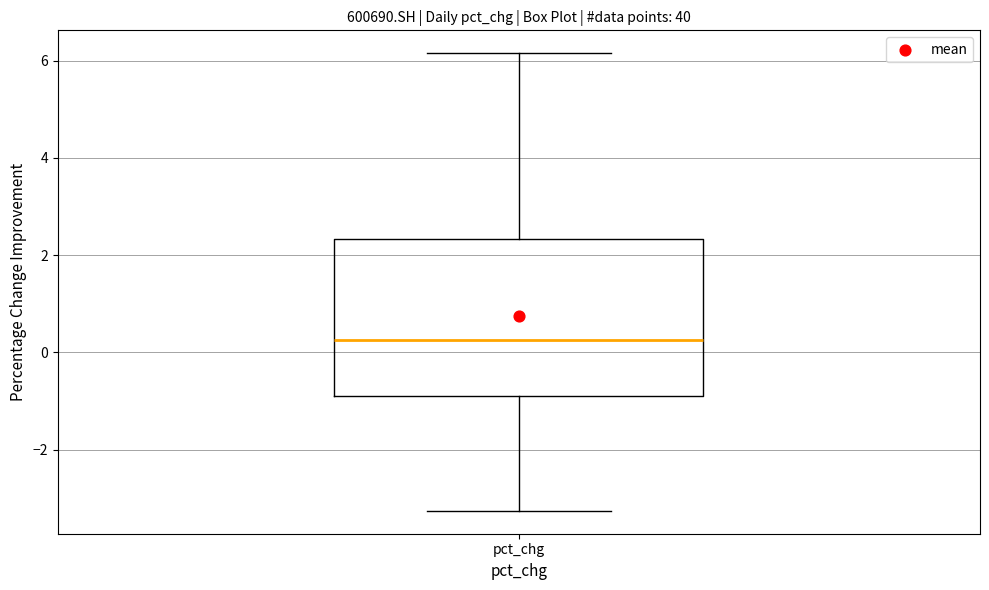

Transcribe this box plot: give where the median line is, the range the box spans, and where the two whiskers end, as read against the y-axis. The values are not printed on the chart, so give them approximately, as read against the axis.

median 0.2, box -1.0 to 2.4, whiskers -3.2 to 6.2